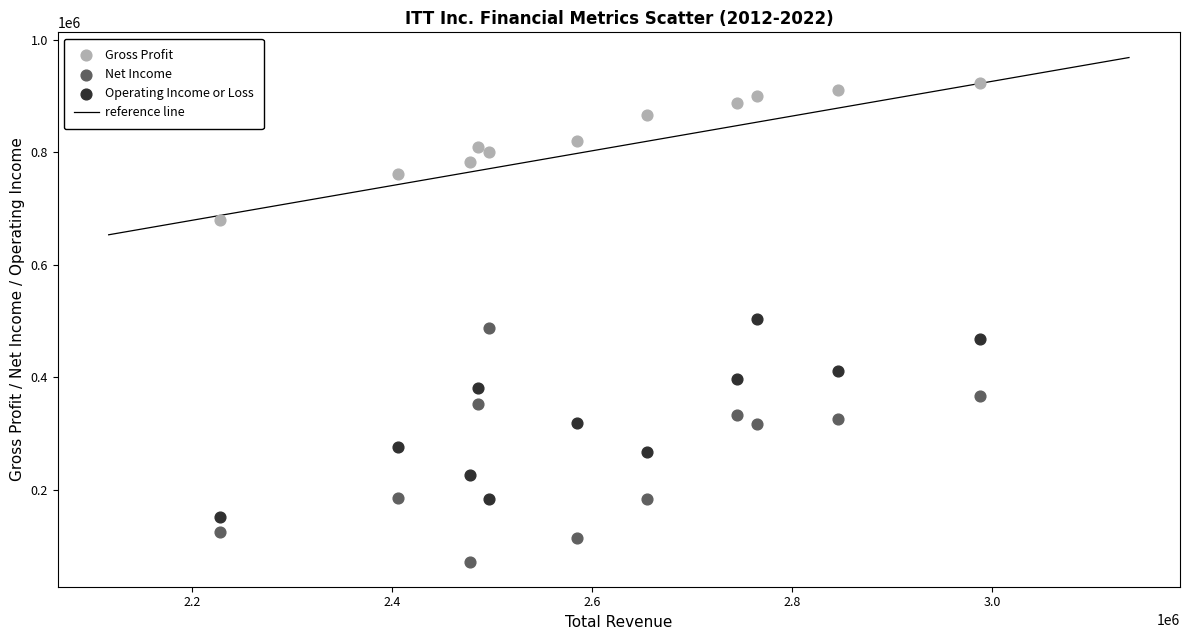

Which series reaches the minimum Y coordinate?

Net Income